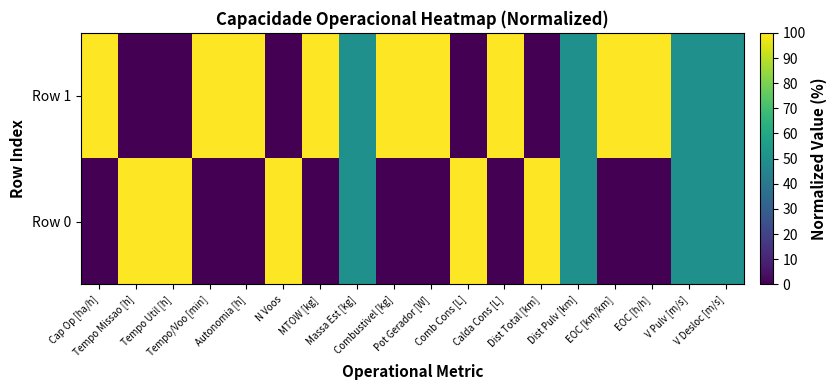

Rank the series at Combustivel [kg] from highest to lowest value.

Row 1, Row 0